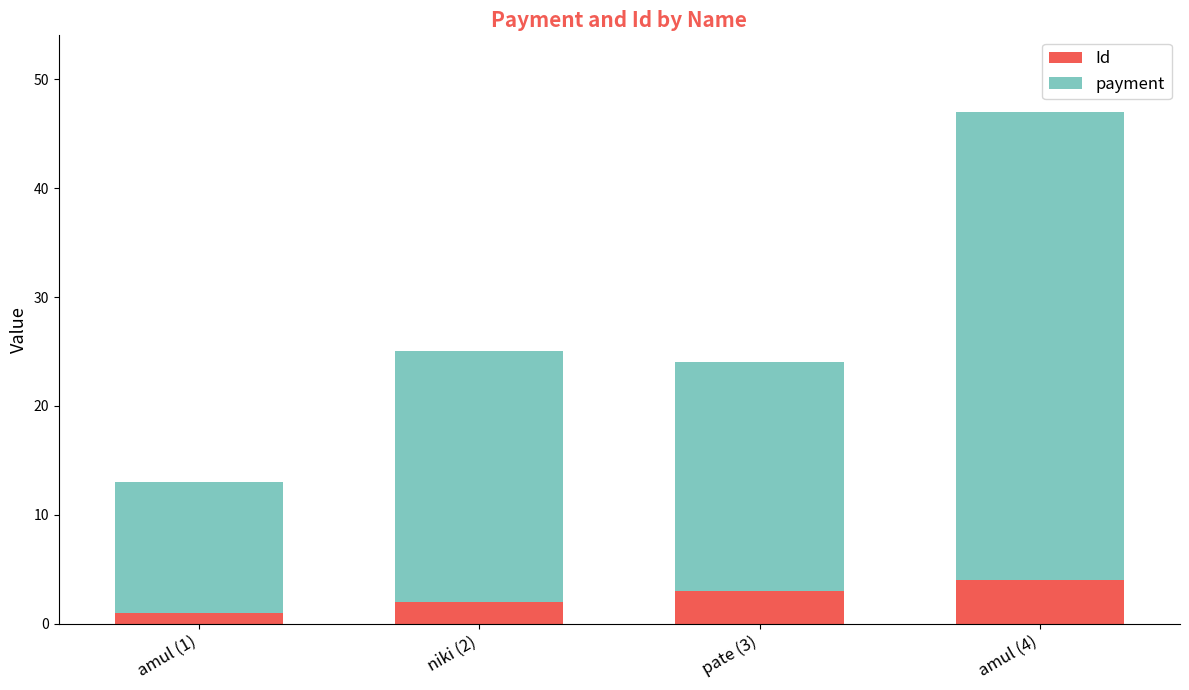

At which category is the sum across all series the highest?

amul (4)